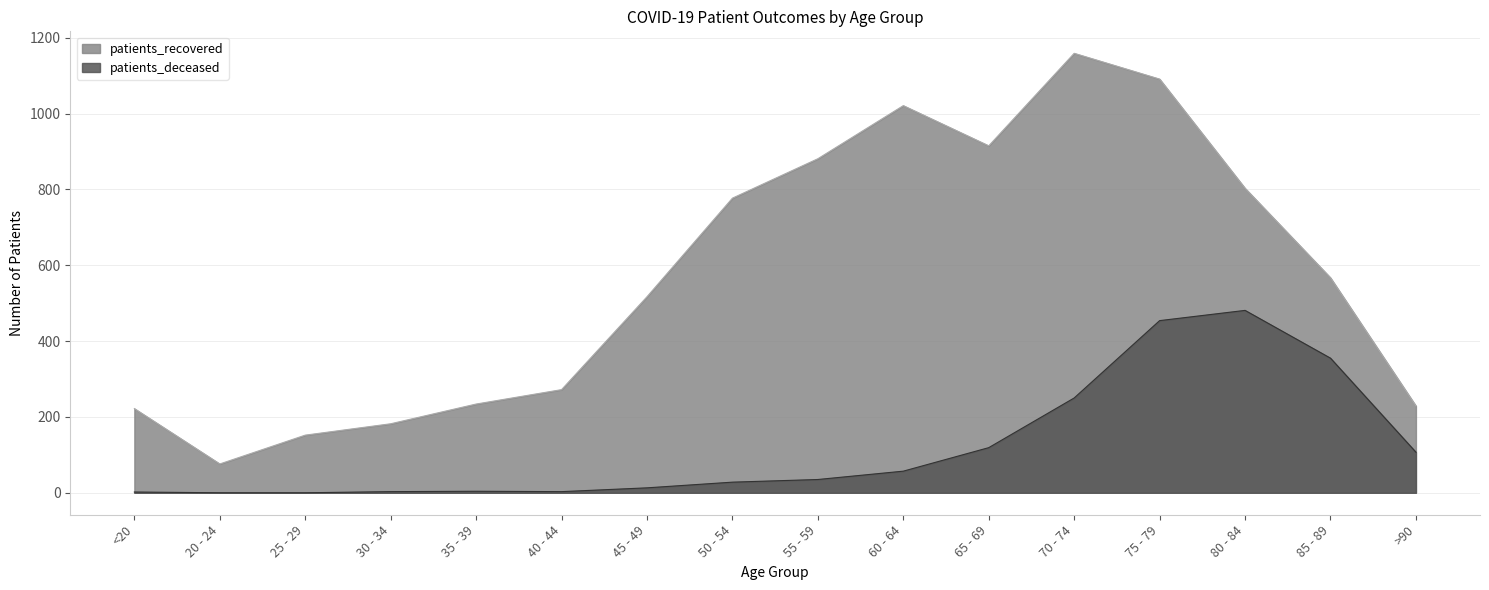

At which label does patients_deceased first exceed 35?

60 - 64